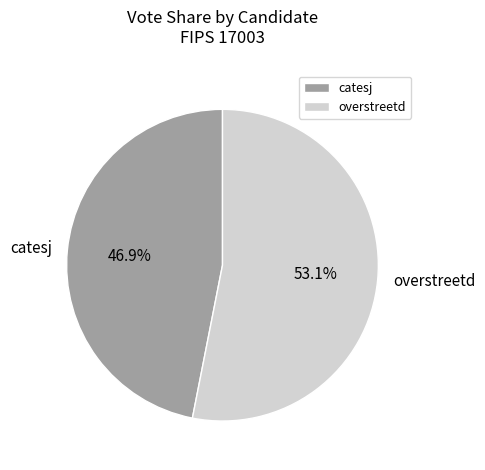

To the nearest percent, what is the combined percentage of overstreetd and catesj?

100%